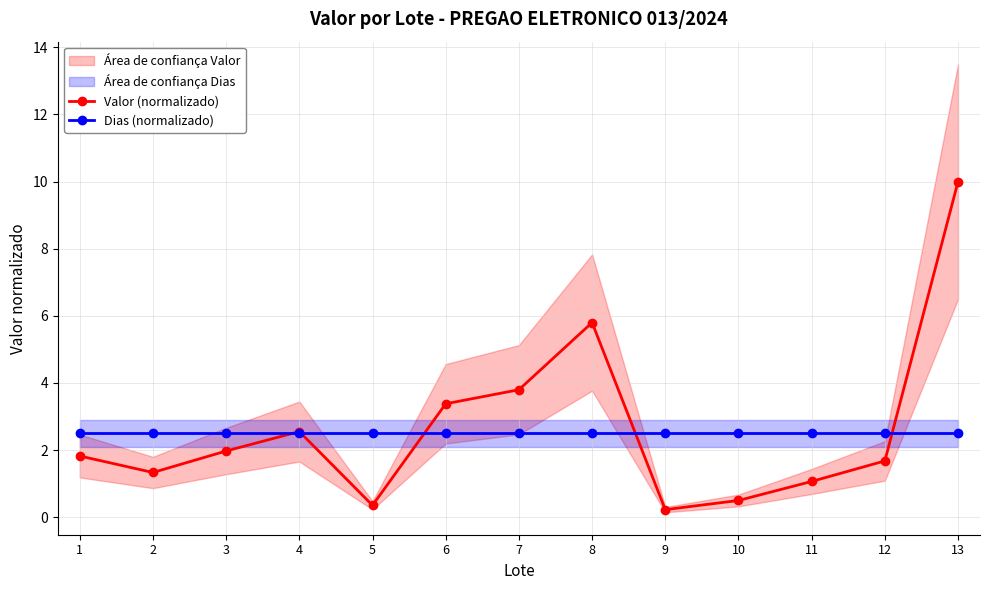

At which category does Valor (normalizado) reach its first local valley?

2